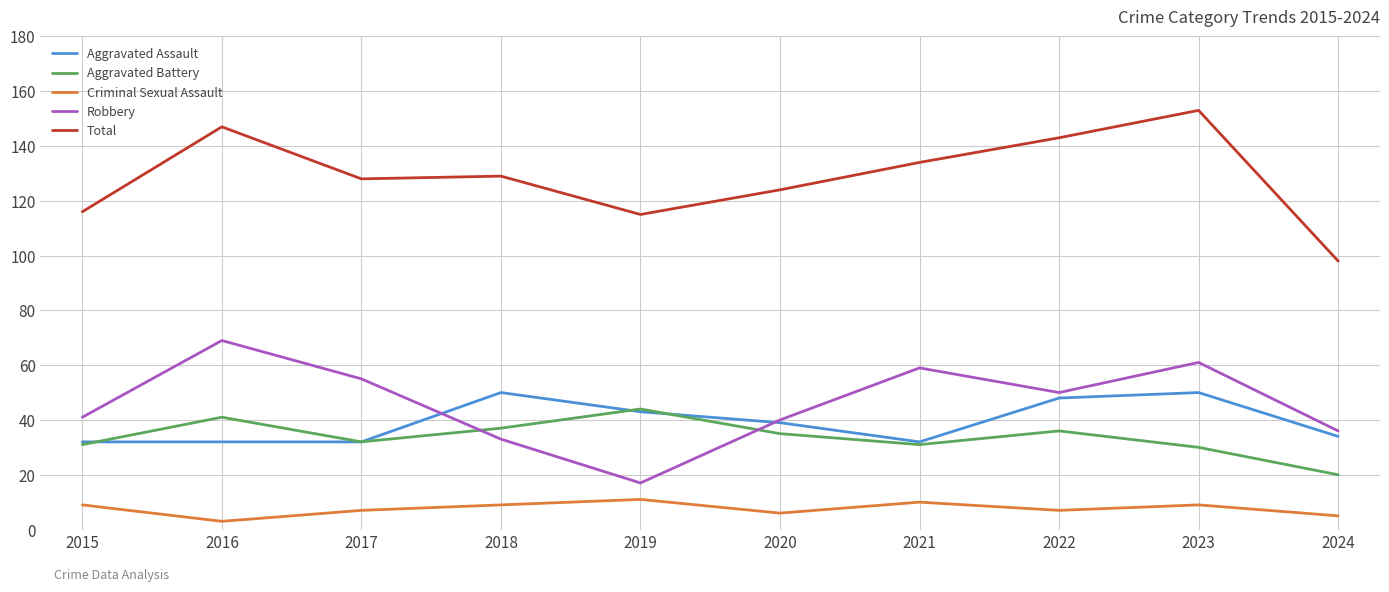

Is the value of Aggravated Battery at 2018 greater than the value of Total at 2019?

No